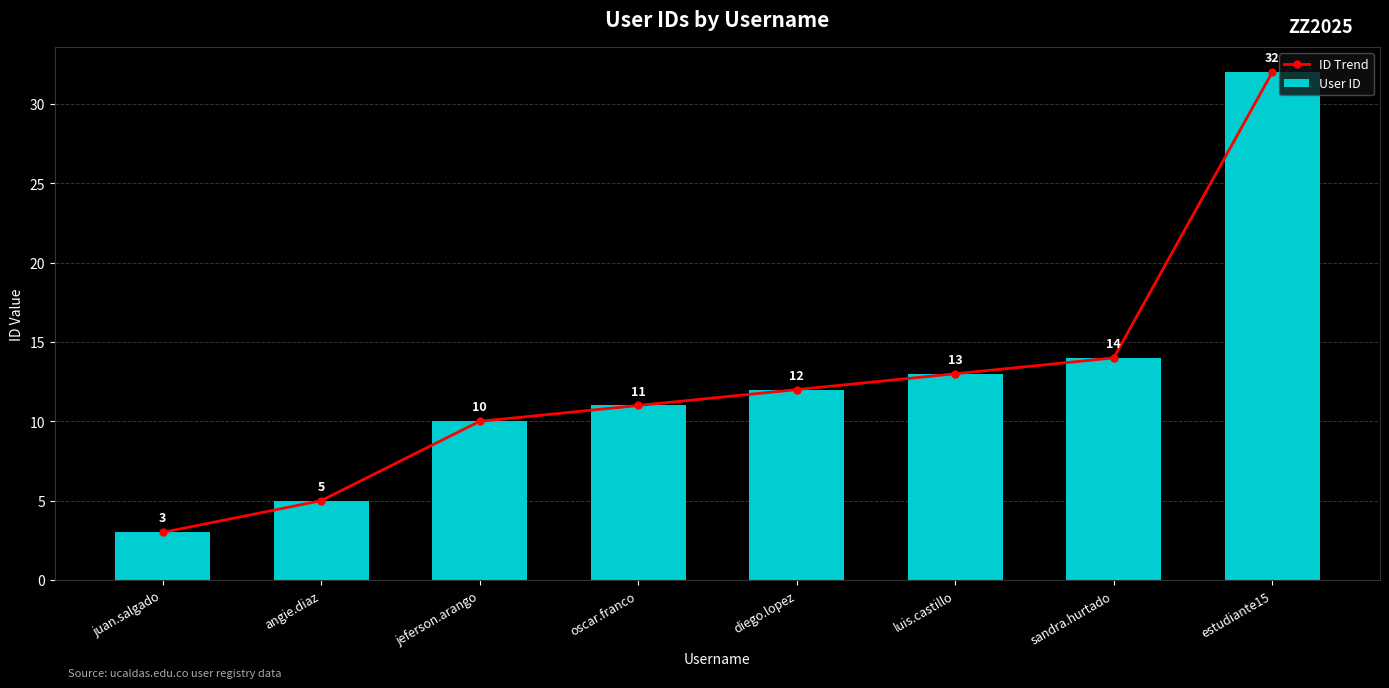

What is the difference between the ID Trend values at sandra.hurtado and oscar.franco?

3